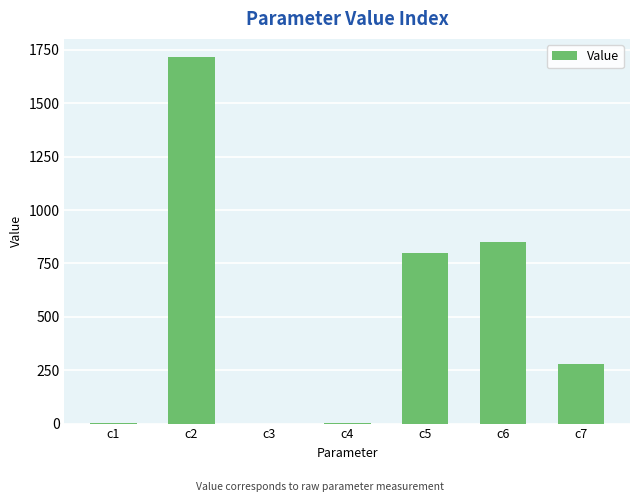

What is the change in value from c2 to c6?

-864.4